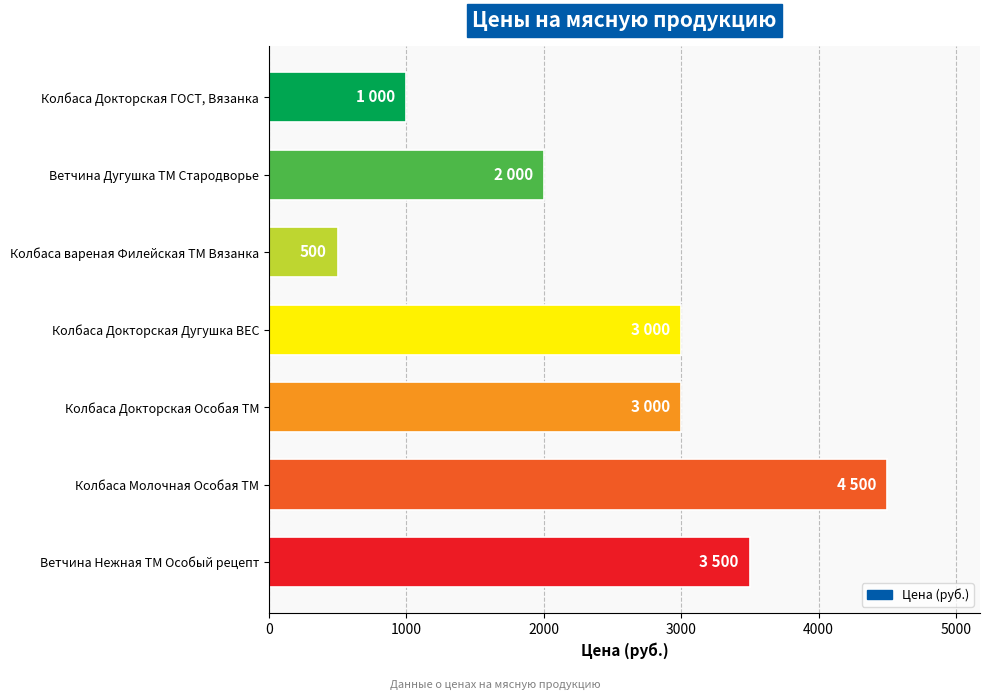

Read the value at Колбаса Молочная Особая ТМ, to the nearest 10.

4500